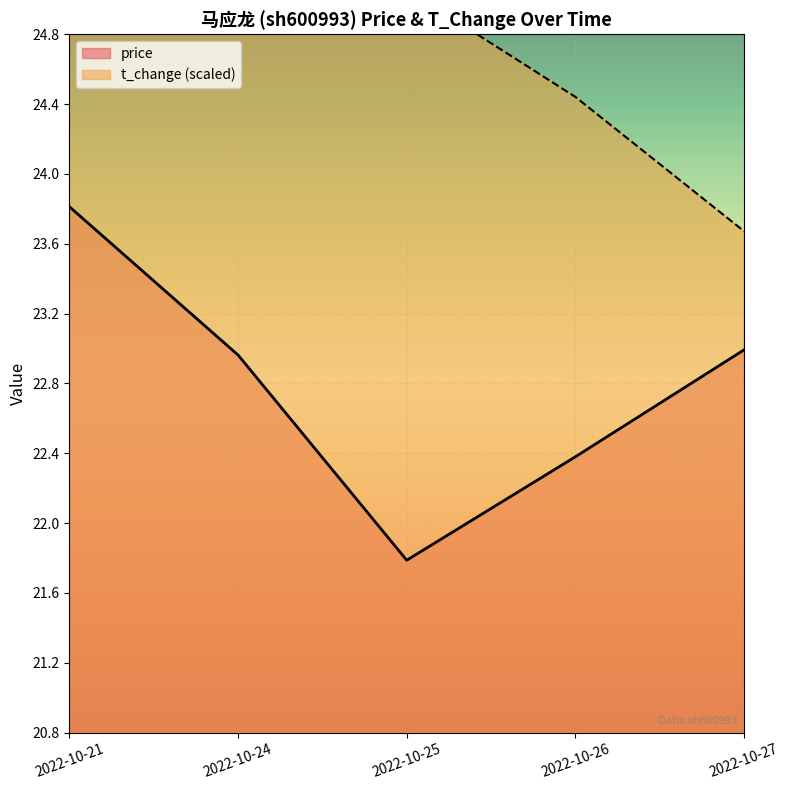

Rank the series by their average value, from highest to lowest.

t_change, price